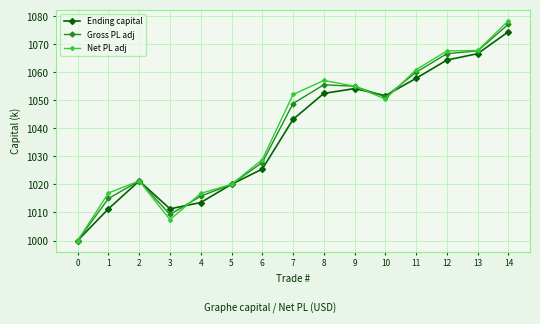

At 7, list the series in order from largest to smallest.

Net PL adj, Gross PL adj, Ending capital